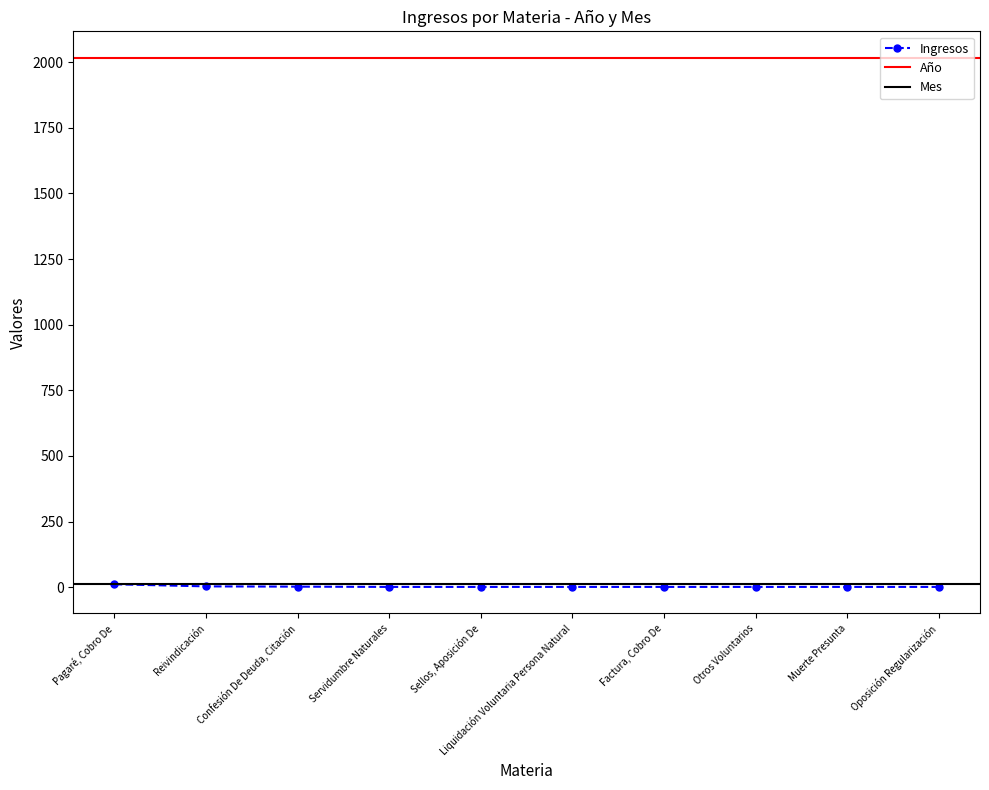

What is the sum of the Año values at Otros Voluntarios and Liquidación Voluntaria Persona Natural?

4034